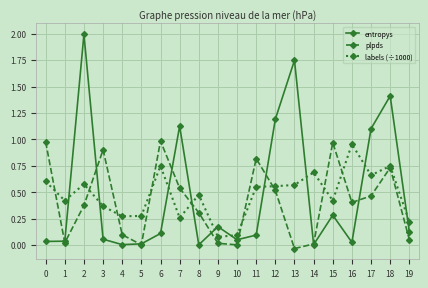

At which category is the sum across all series the highest?

2